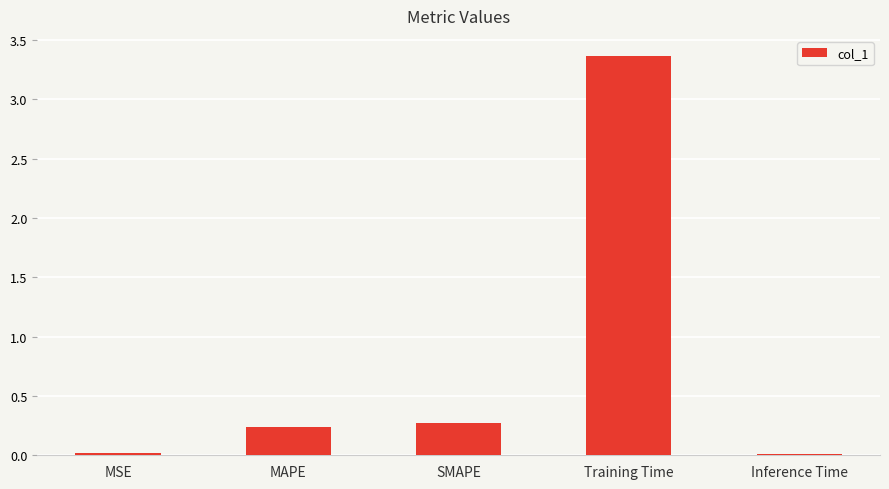

What is the value of the 3rd bar from the left?

0.3